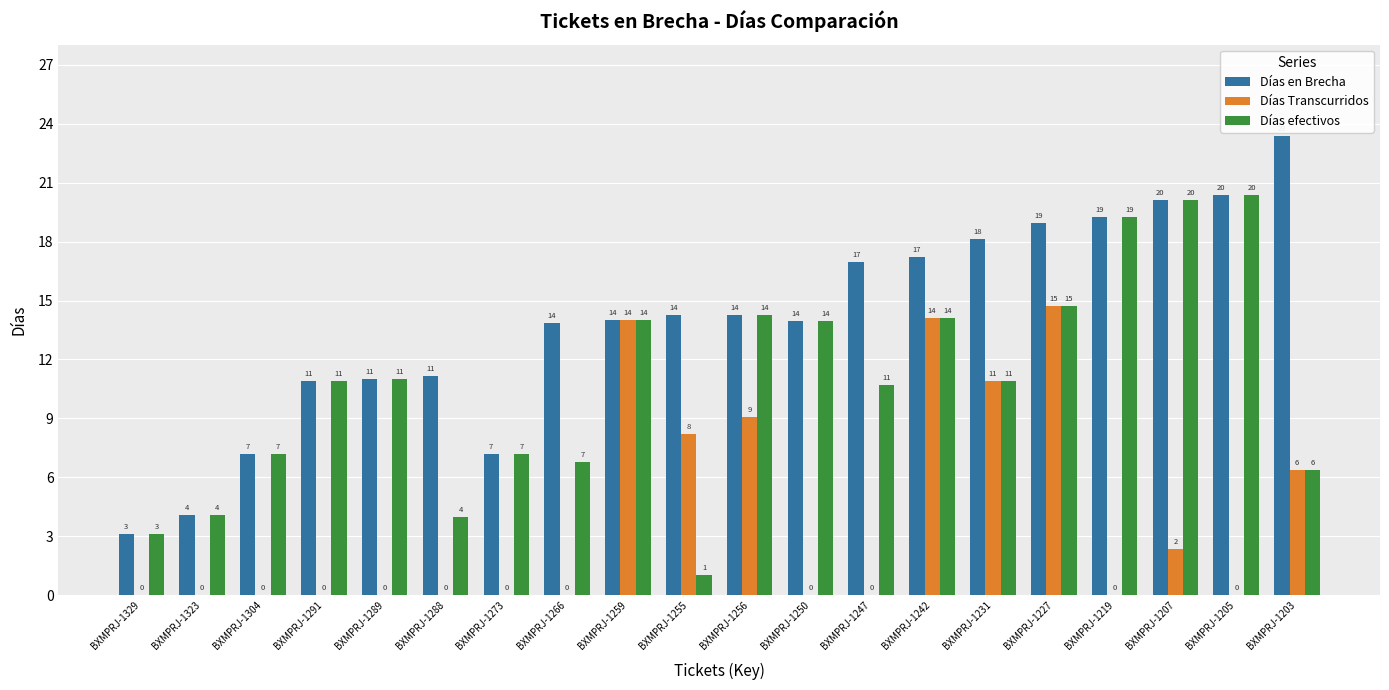

What is the difference between the Días efectivos values at BXMPRJ-1288 and BXMPRJ-1304?

3.2